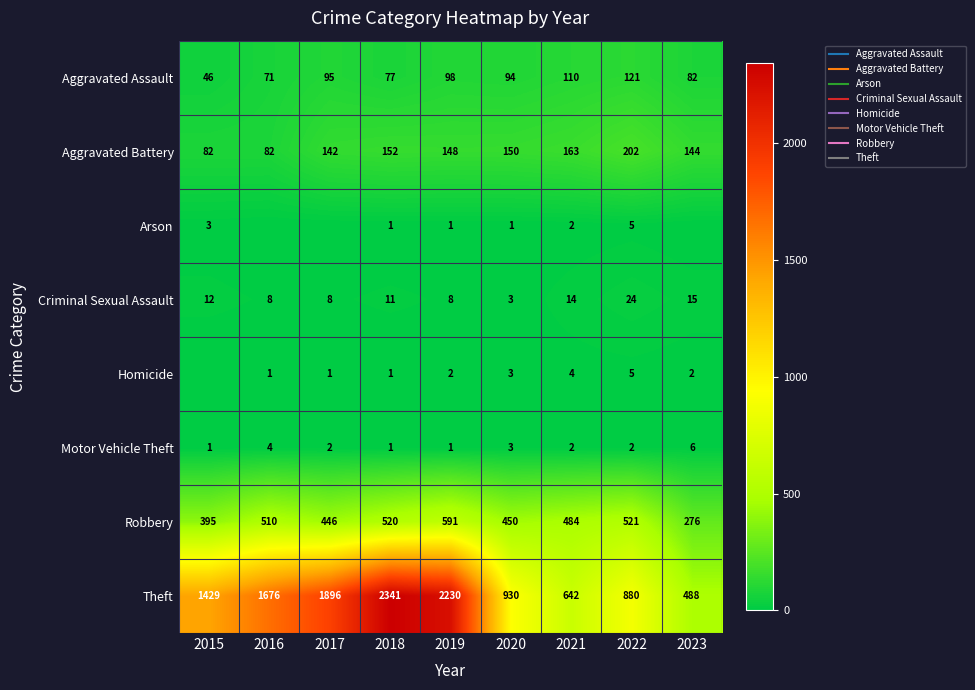

At which label is Homicide closest to 2?

2019